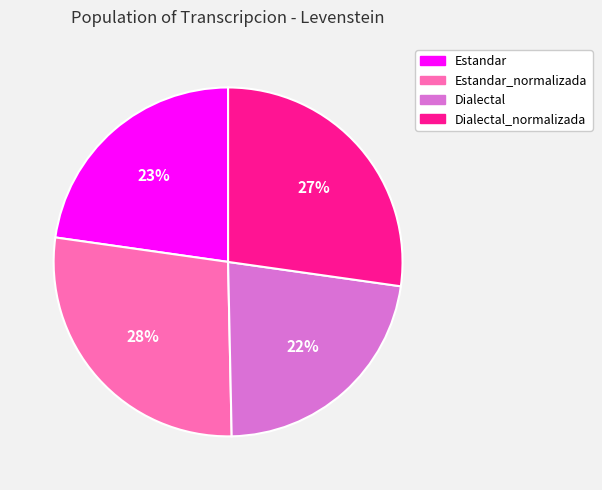

What percentage is the Dialectal_normalizada slice, to the nearest percent?

27%